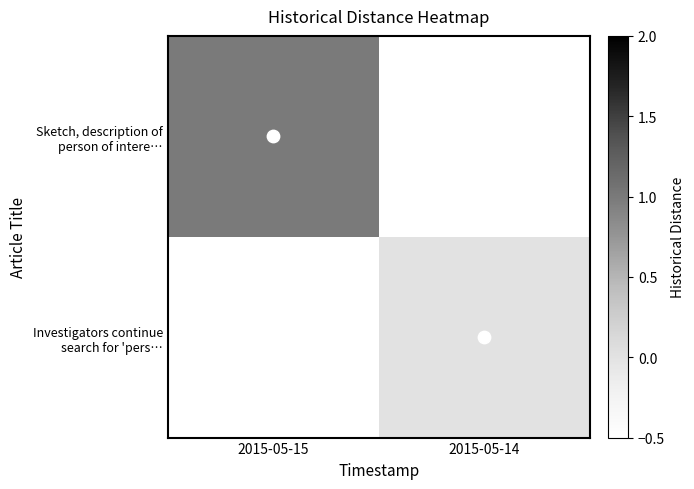

List the labels in order of Investigators continue search for 'pers… value, largest first.

2015-05-15, 2015-05-14